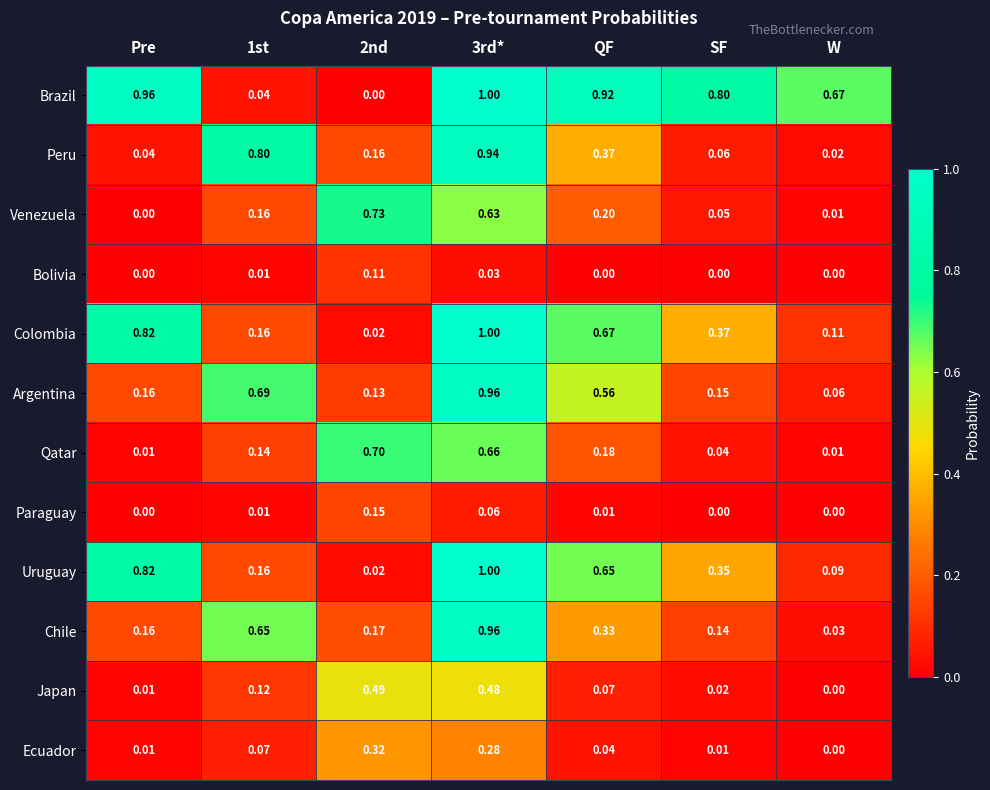

Between 2nd and 3rd*, which series saw the biggest shift?

Brazil